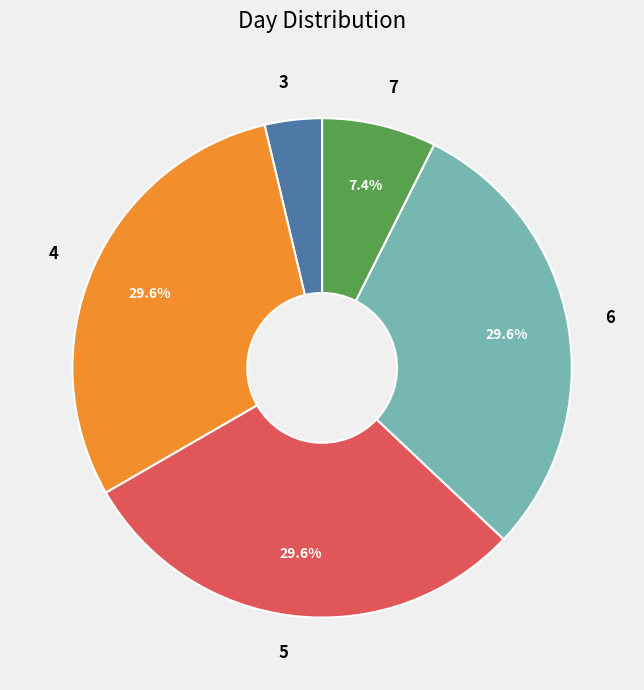

How many slices are in this pie chart?

5